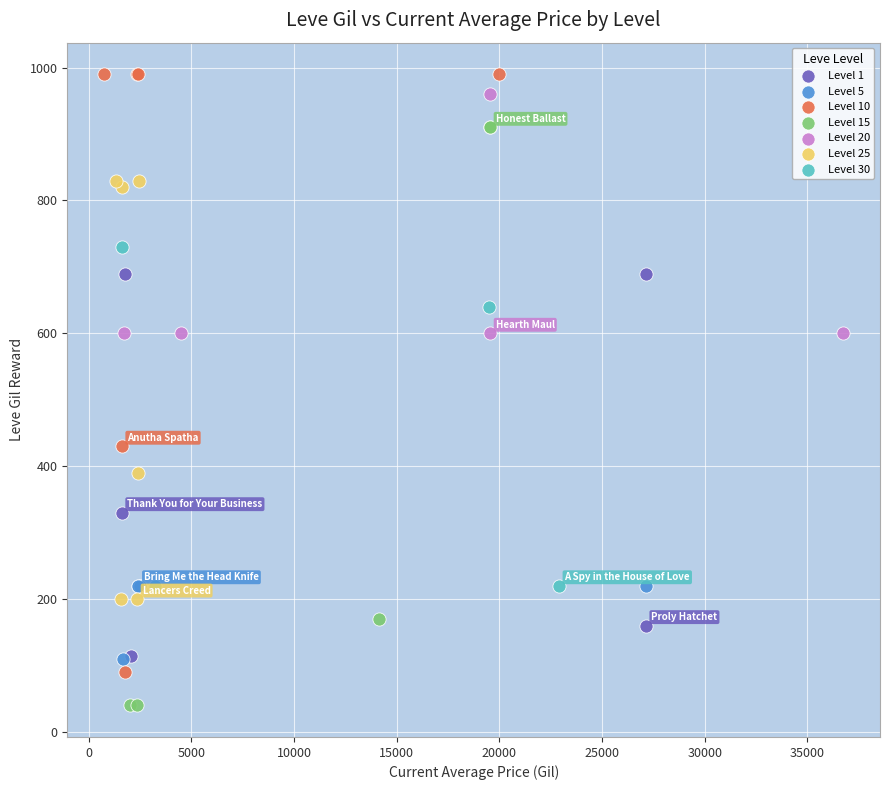

Which series contains the highest Y value?

Level 10